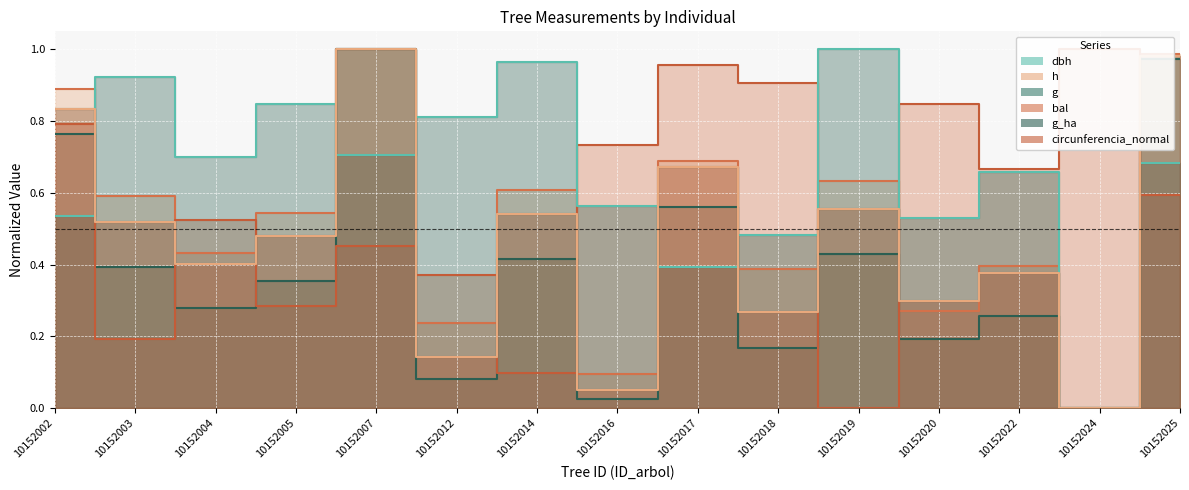

Between 10152014 and 10152022, which series saw the biggest shift?

bal